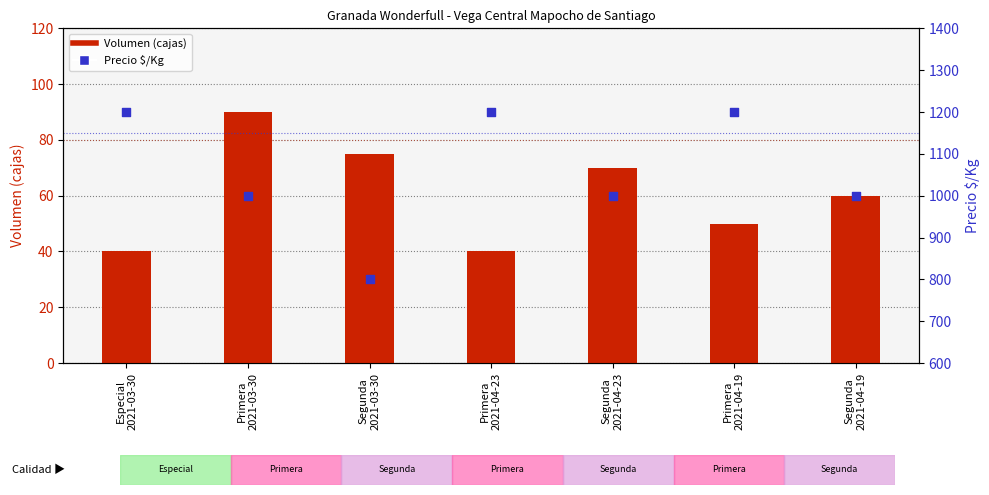

What is the total value across all series at Especial
2021-03-30?

1240